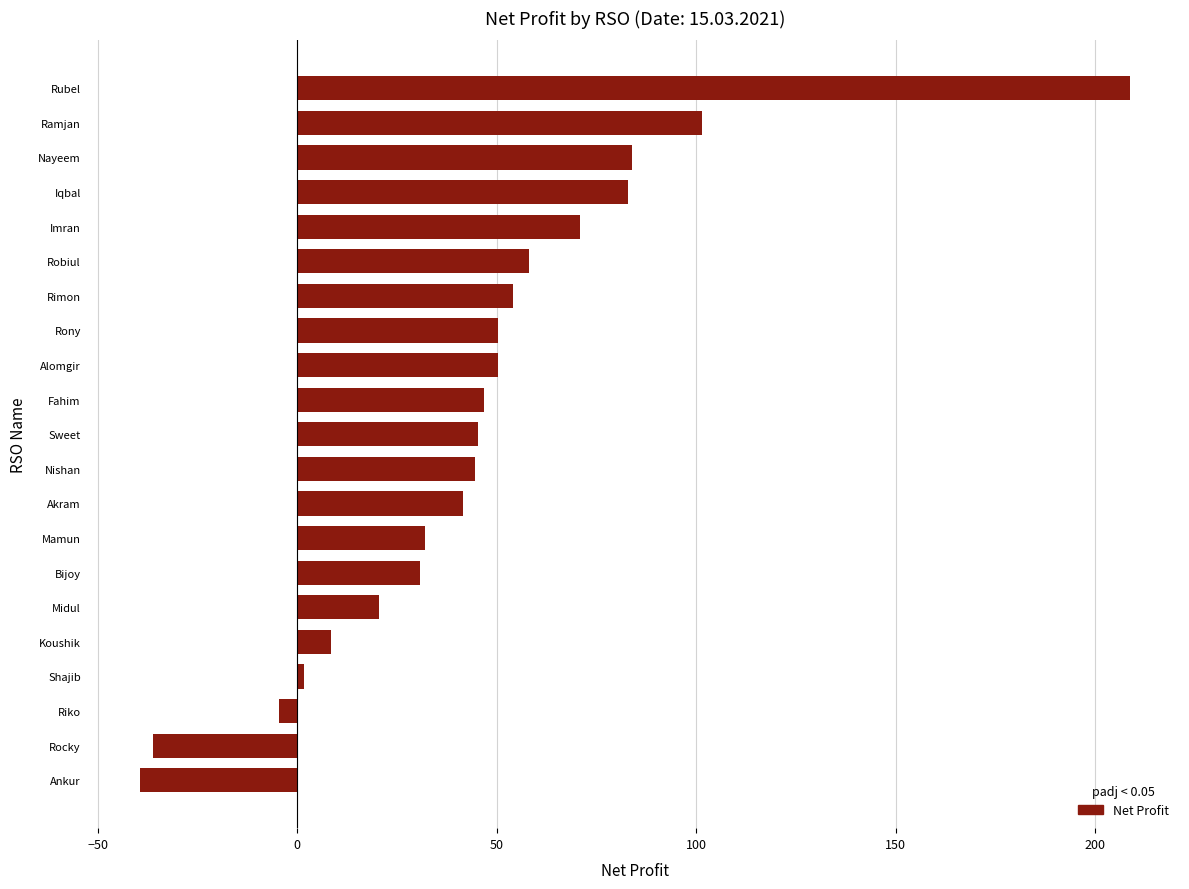

Is it true that the value at Midul is 7.0?

False